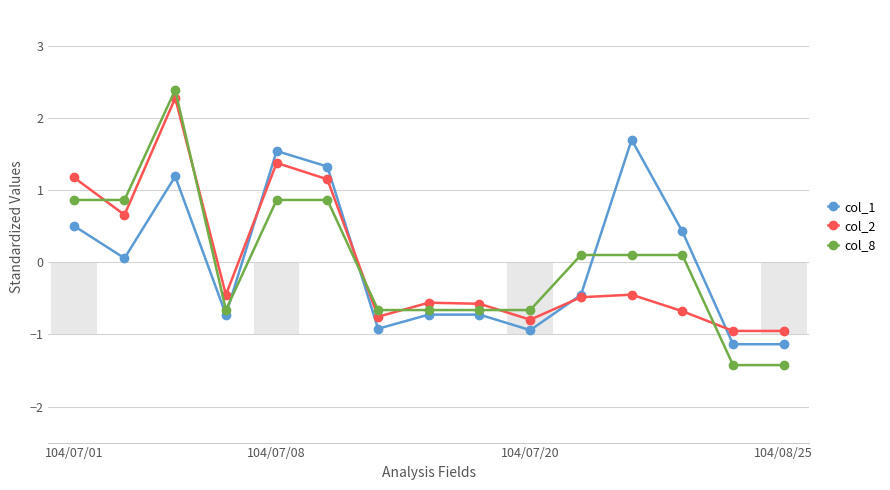

What is the highest value of the col_1 series?

1.7